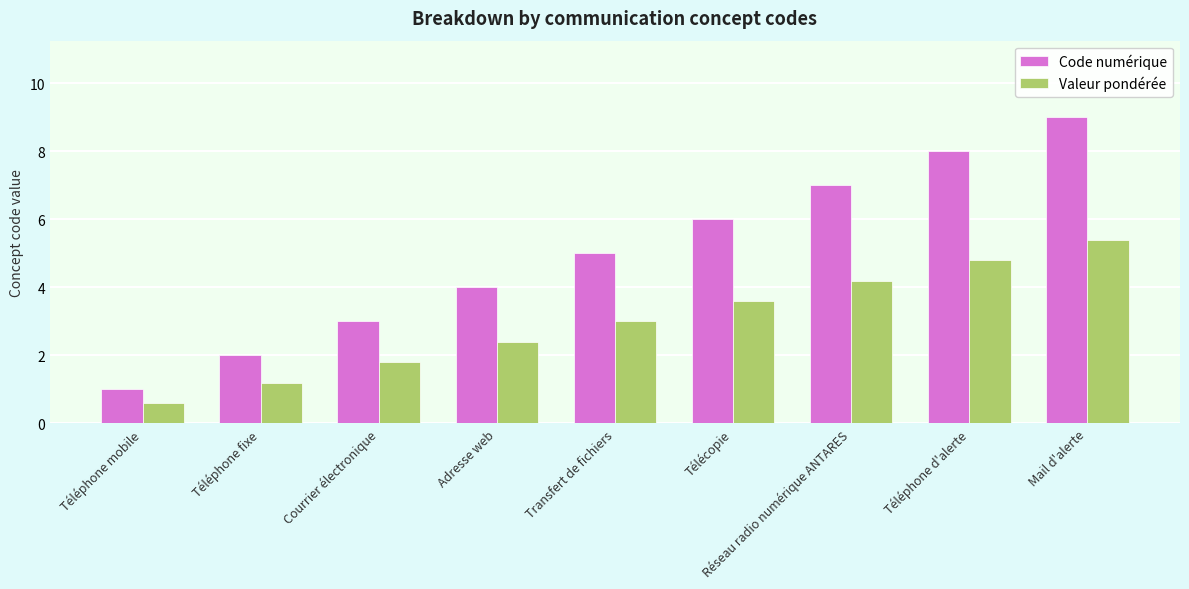

Count the Code numérique values in the range 3 to 7.

5